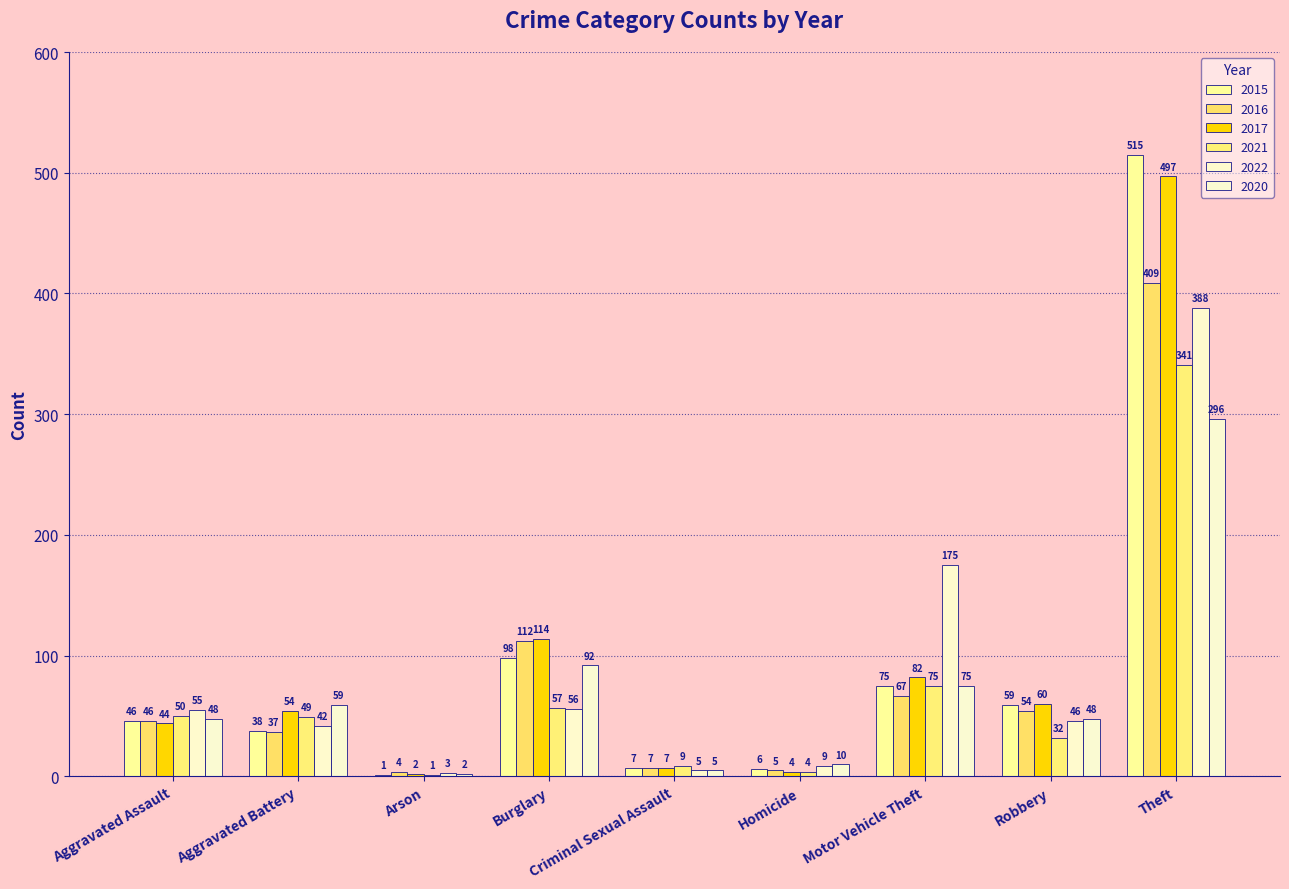

How many groups of bars are there?

9